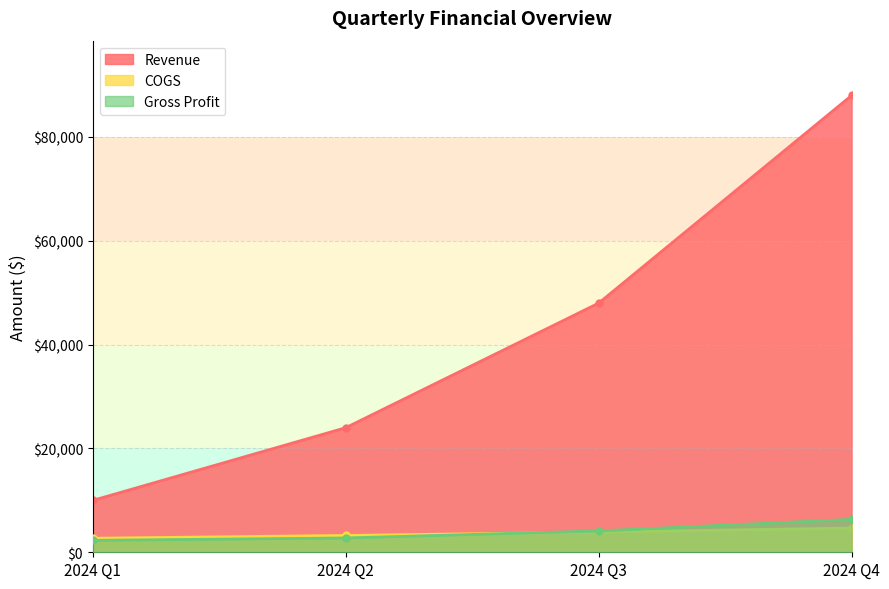

The COGS series shows 2236 at 2024 Q4. True or false?

False